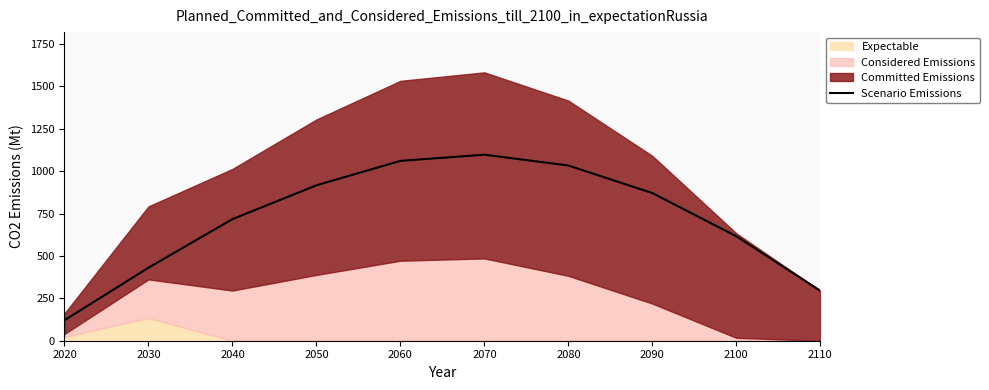

Does the chart display data point markers on the line(s)?

No